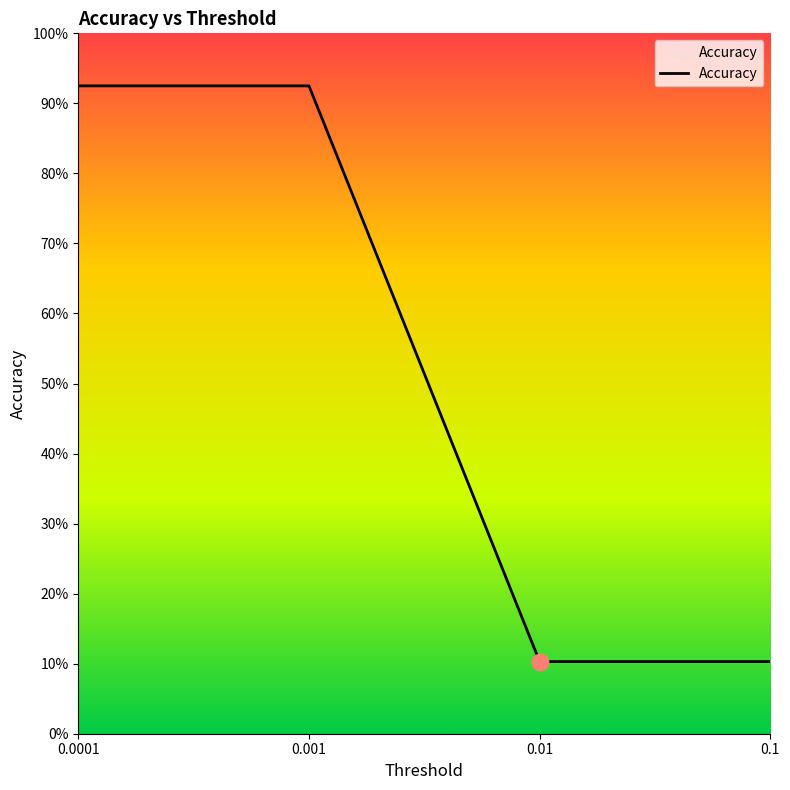

Reading right to left, transcribe all the data shown in this chart.

0.1	0.1	0.9	0.9